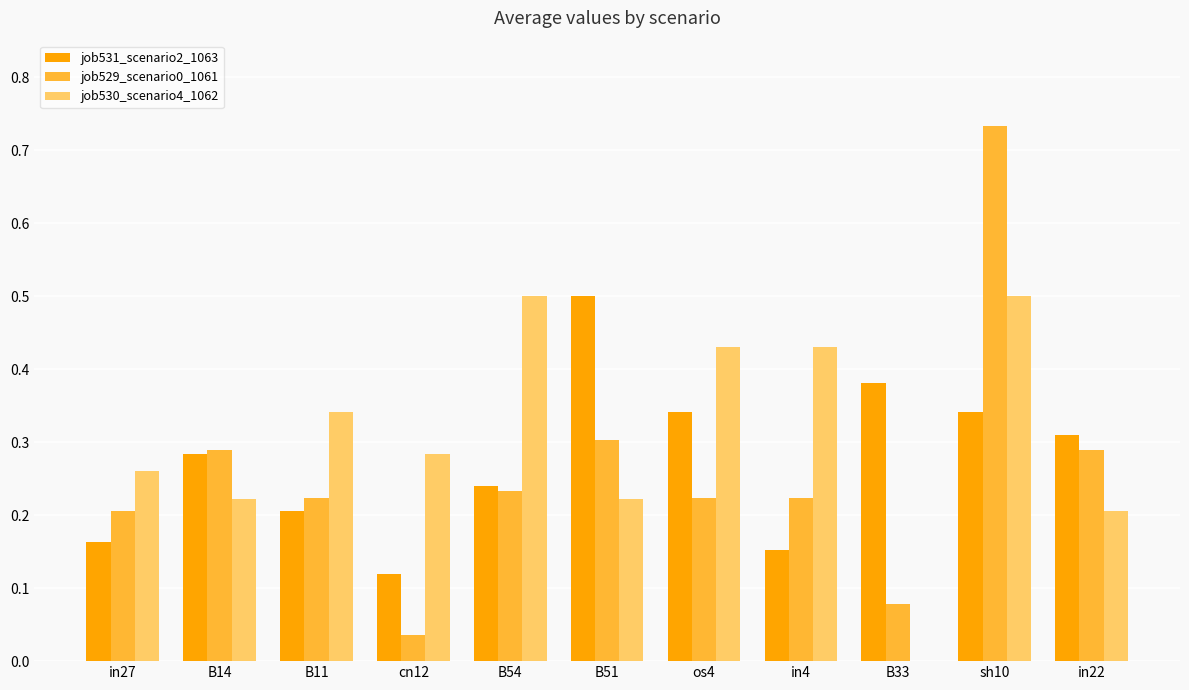

True or false: job530_scenario4_1062 has a value of 0.4 at in27.

False